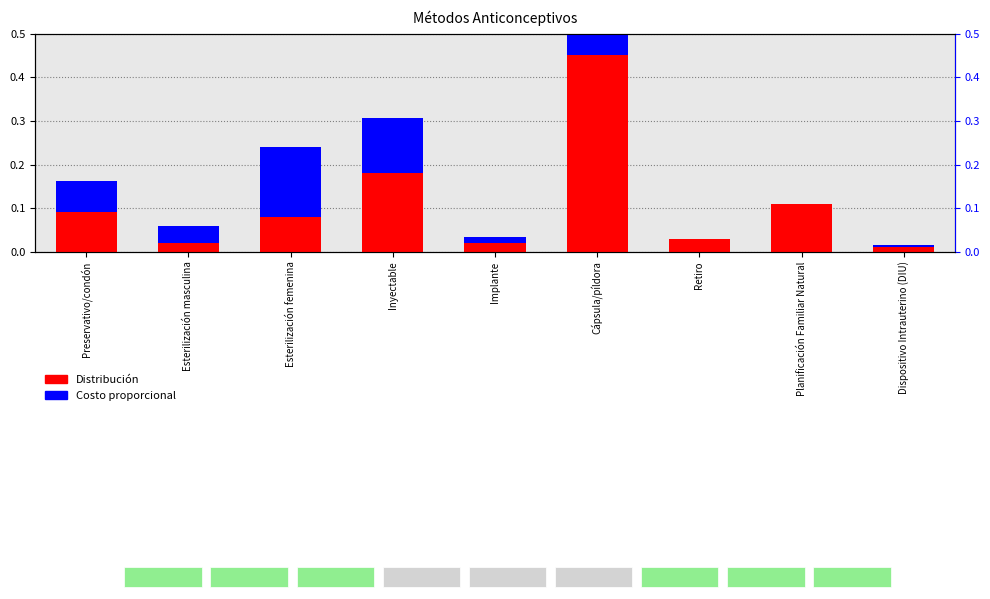

Which has a higher value, Inyectable or Cápsula/píldora?

Cápsula/píldora